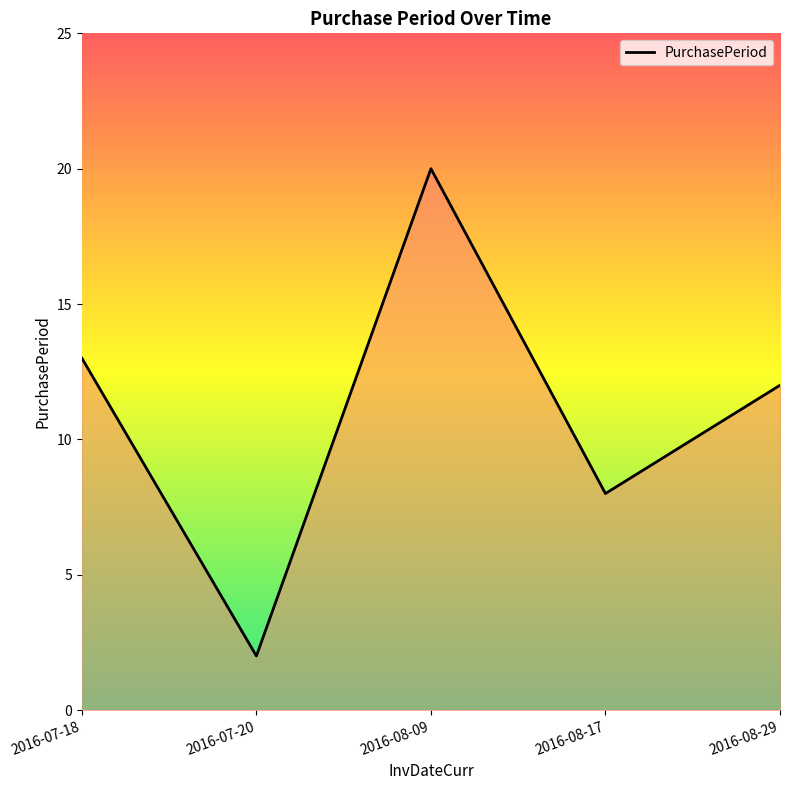

Between 2016-08-09 and 2016-07-18, which is larger?

2016-08-09